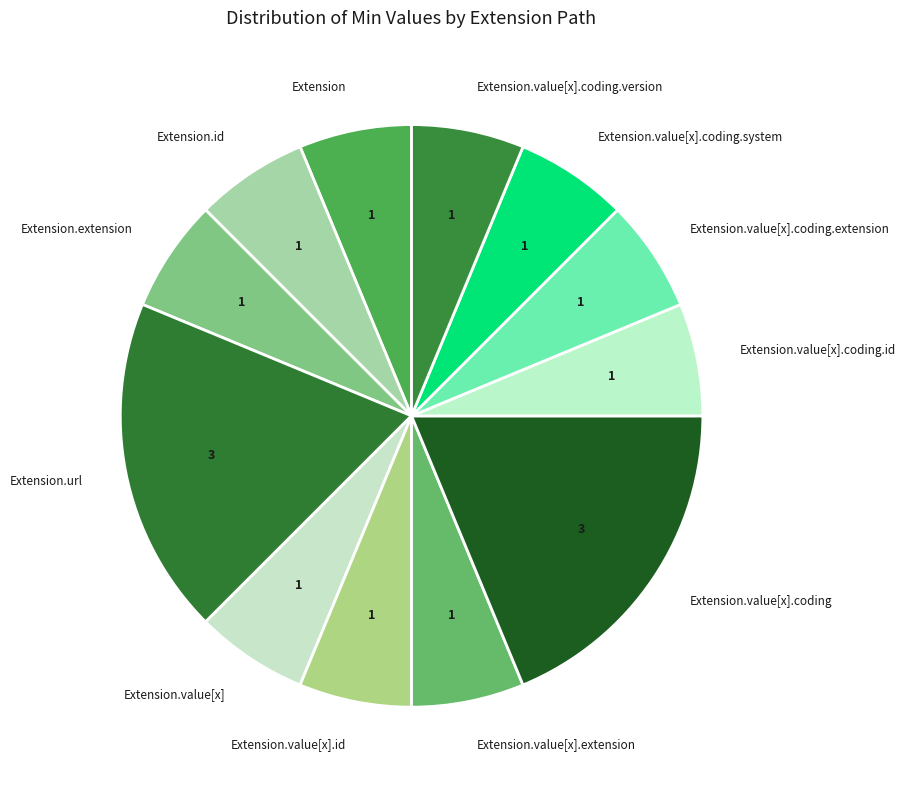

How many segments does this pie chart have?

12